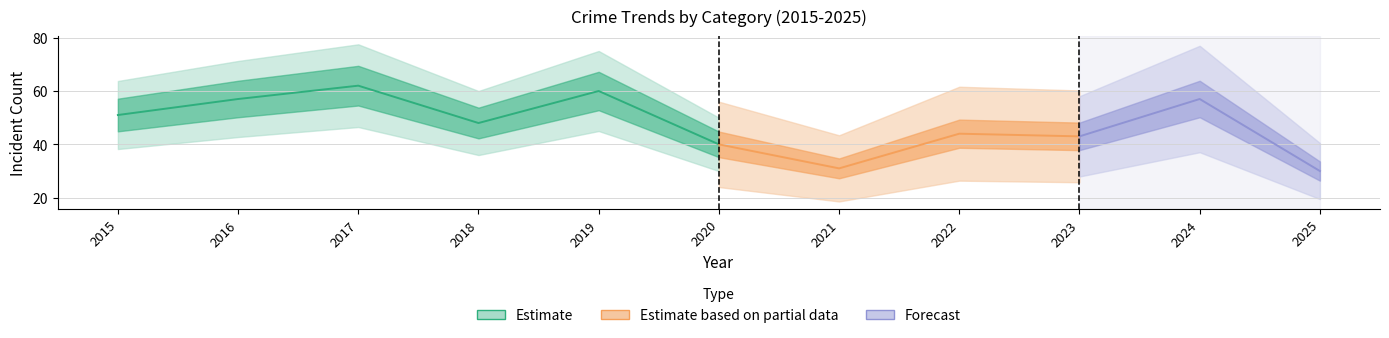

Is it true that Total equals 48 at 2018?

True